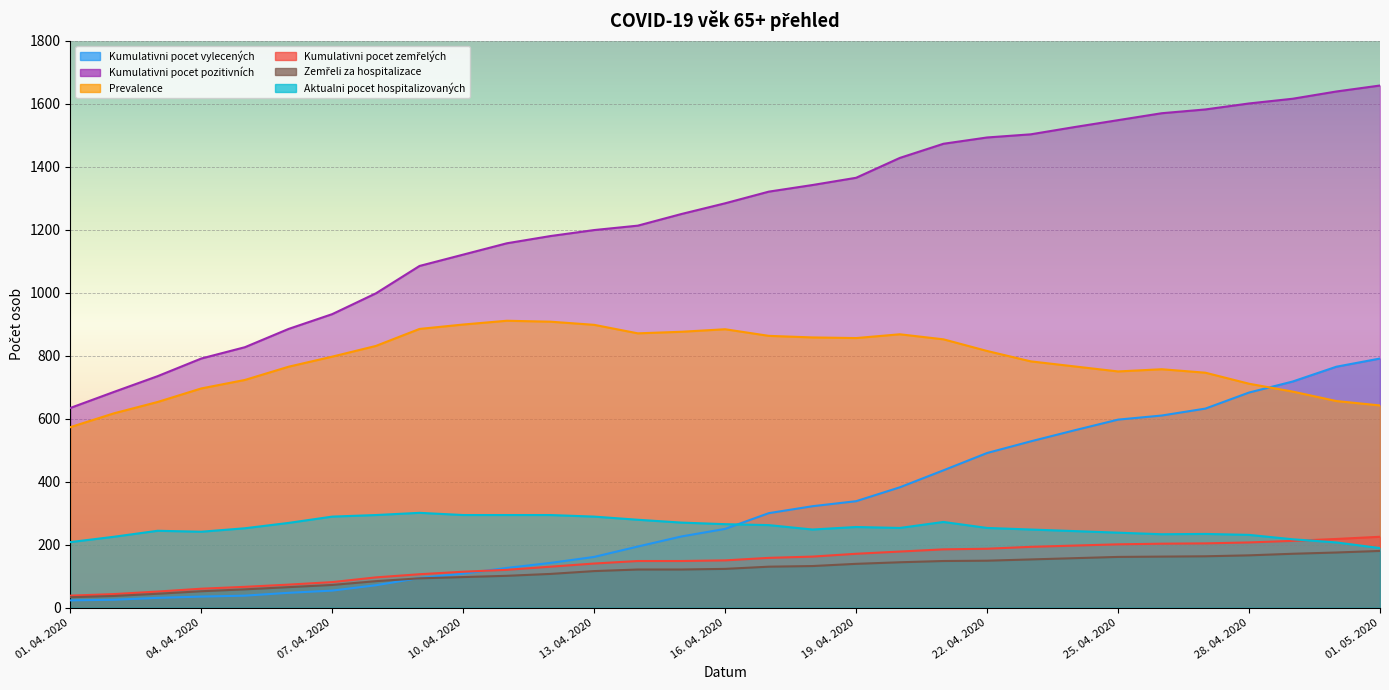

True or false: Aktualni pocet hospitalizovaných and Kumulativni pocet pozitivních intersect in this chart.

False